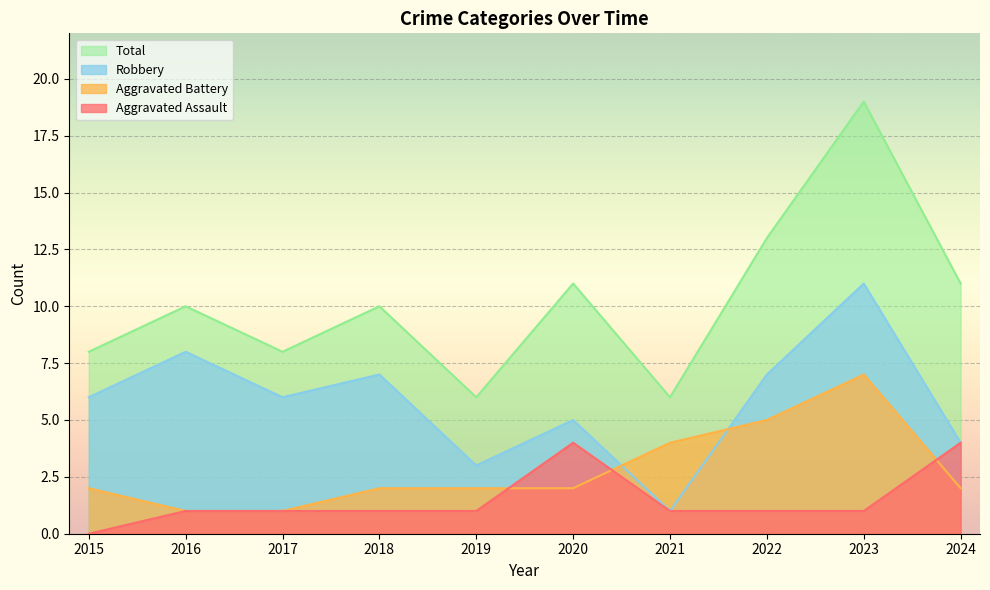

Between 2020 and 2023, which series saw the biggest shift?

Total